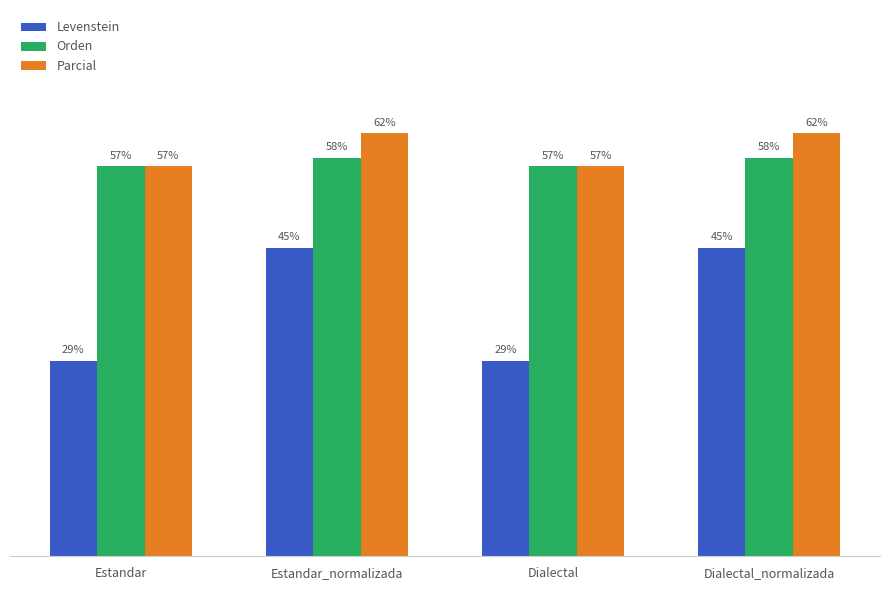

Does the chart contain stacked bars?

No